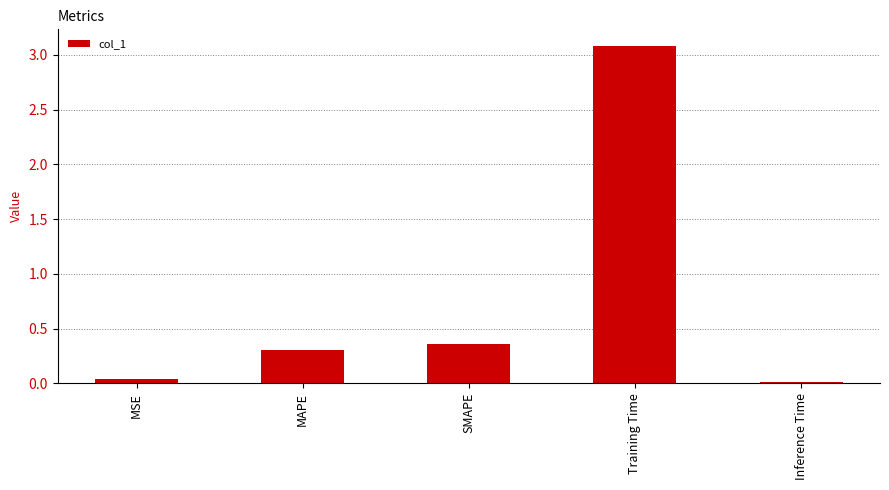

At which category does the chart reach its peak across all series?

Training Time